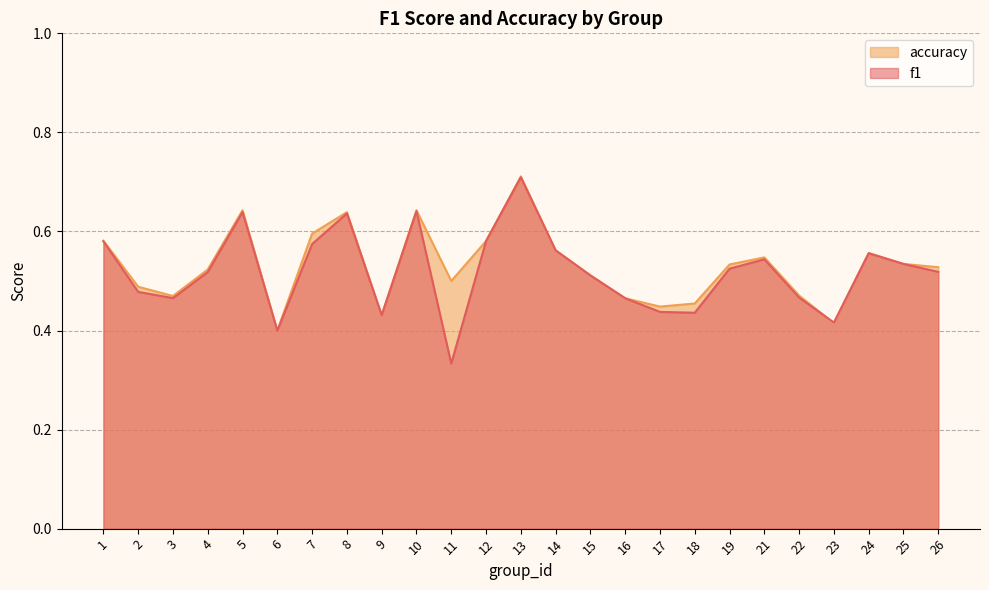

Reading left to right, what are all the values shown in this chart?

f1: 1=0.6	2=0.5	3=0.5	4=0.5	5=0.6	6=0.4	7=0.6	8=0.6	9=0.4	10=0.6	11=0.3	12=0.6	13=0.7	14=0.6	15=0.5	16=0.5	17=0.4	18=0.4	19=0.5	21=0.5	22=0.5	23=0.4	24=0.6	25=0.5	26=0.5
accuracy: 1=0.6	2=0.5	3=0.5	4=0.5	5=0.6	6=0.4	7=0.6	8=0.6	9=0.4	10=0.6	11=0.5	12=0.6	13=0.7	14=0.6	15=0.5	16=0.5	17=0.4	18=0.5	19=0.5	21=0.5	22=0.5	23=0.4	24=0.6	25=0.5	26=0.5